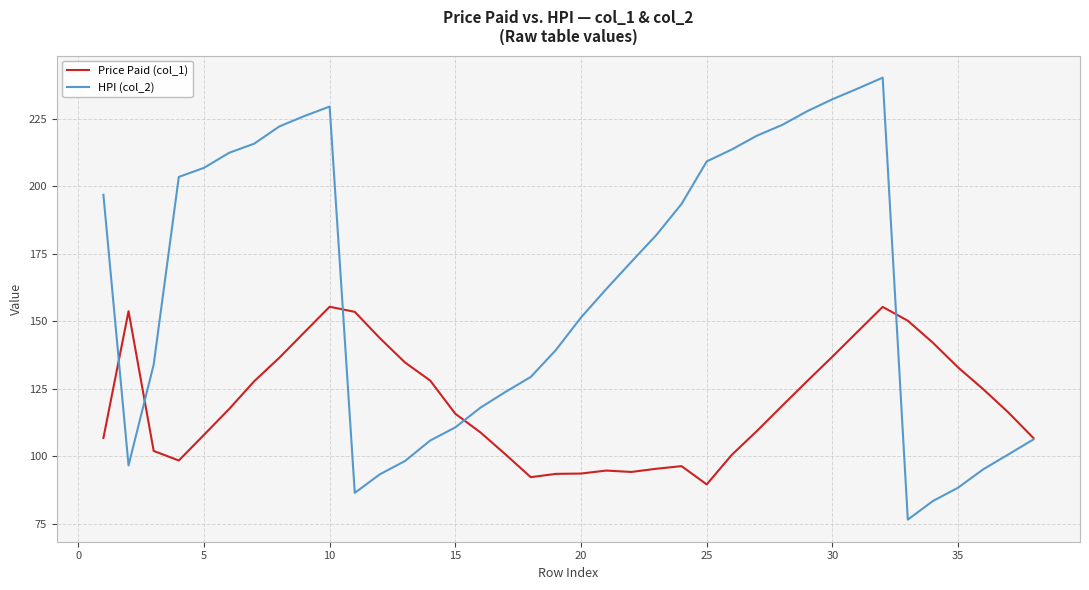

List the series in order of their overall mean, highest first.

HPI (col_2), Price Paid (col_1)